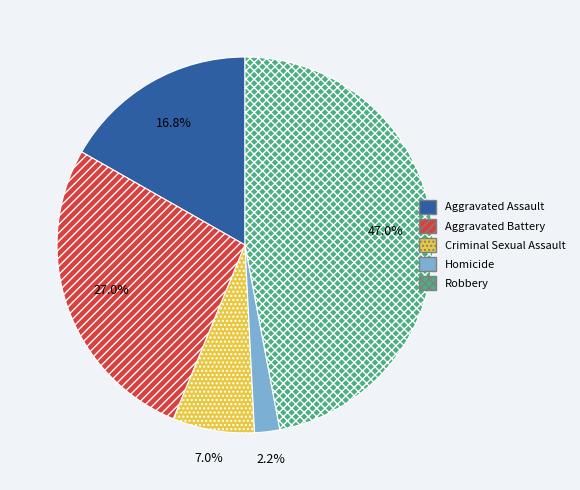

Is there any slice that represents more than half of the pie?

No